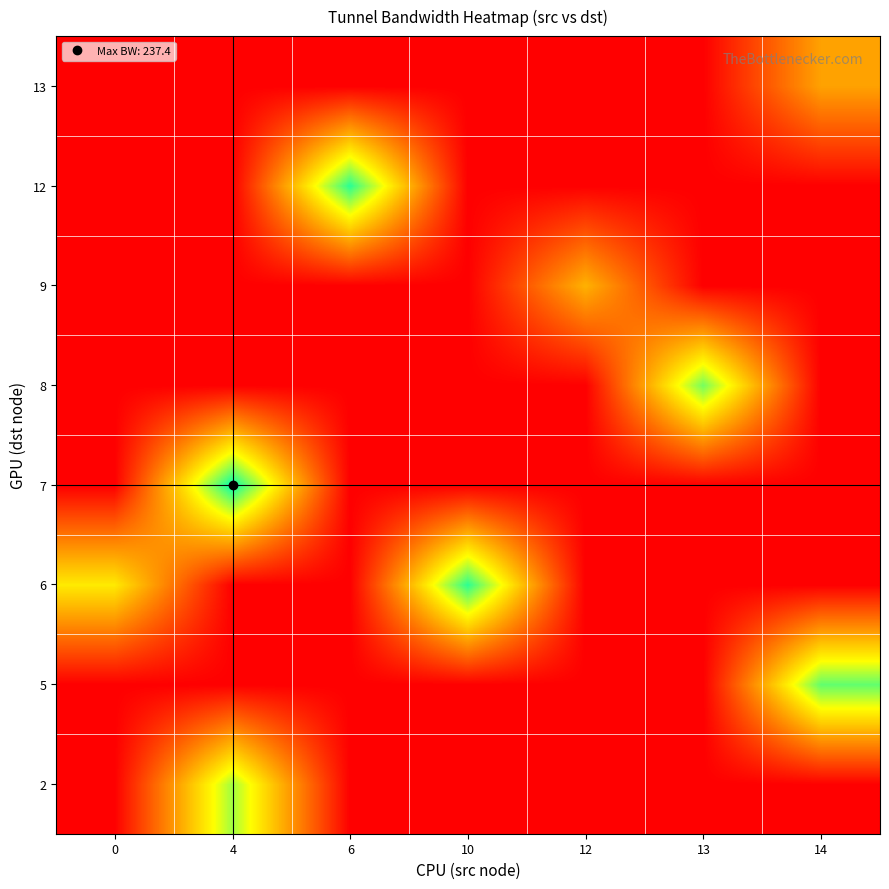

At how many categories does at least one series exceed 69?

7